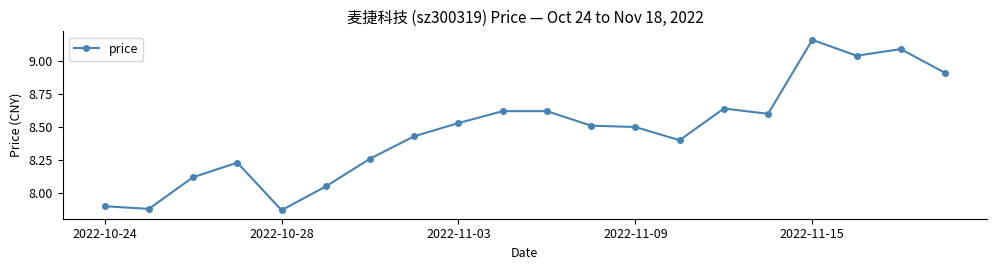

What is the difference between the maximum and second lowest values?

1.3